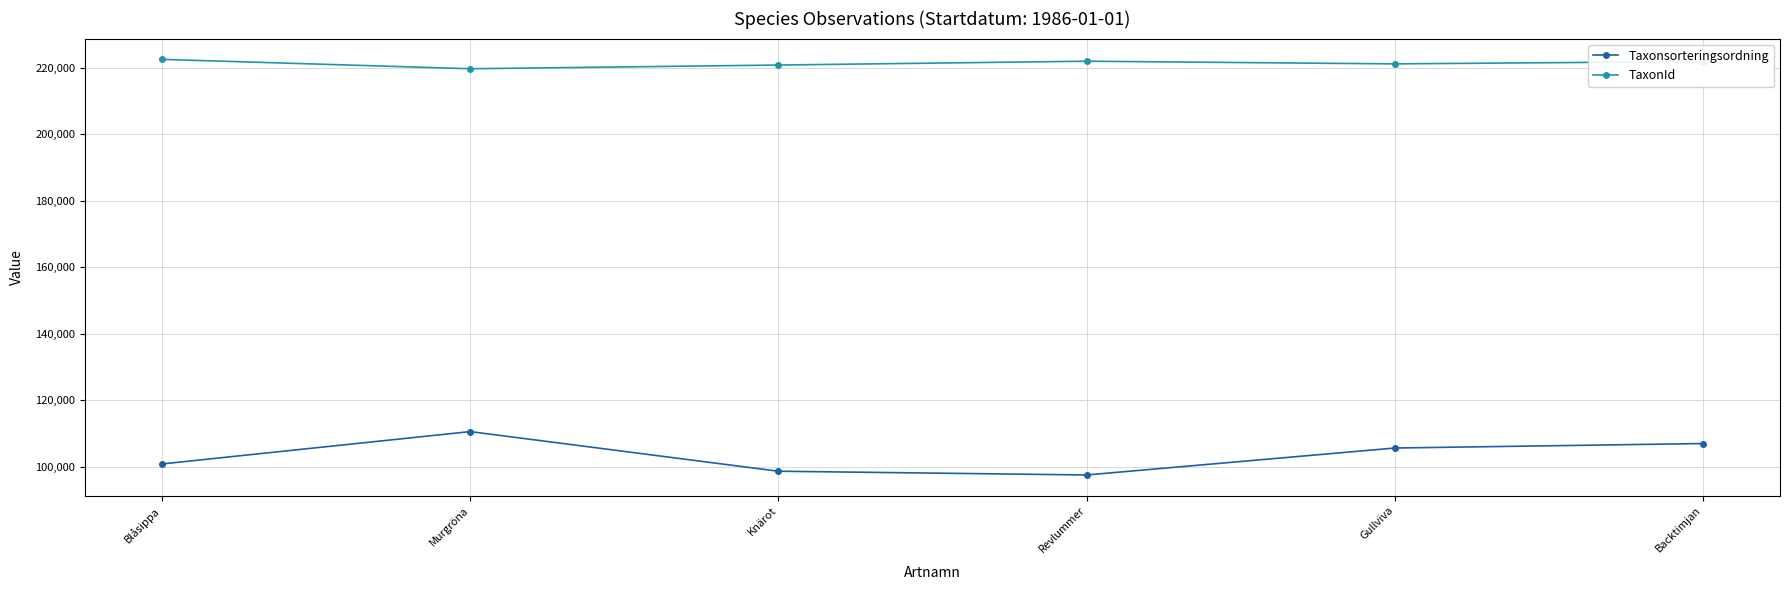

What is the total value across all series at Revlummer?

319467